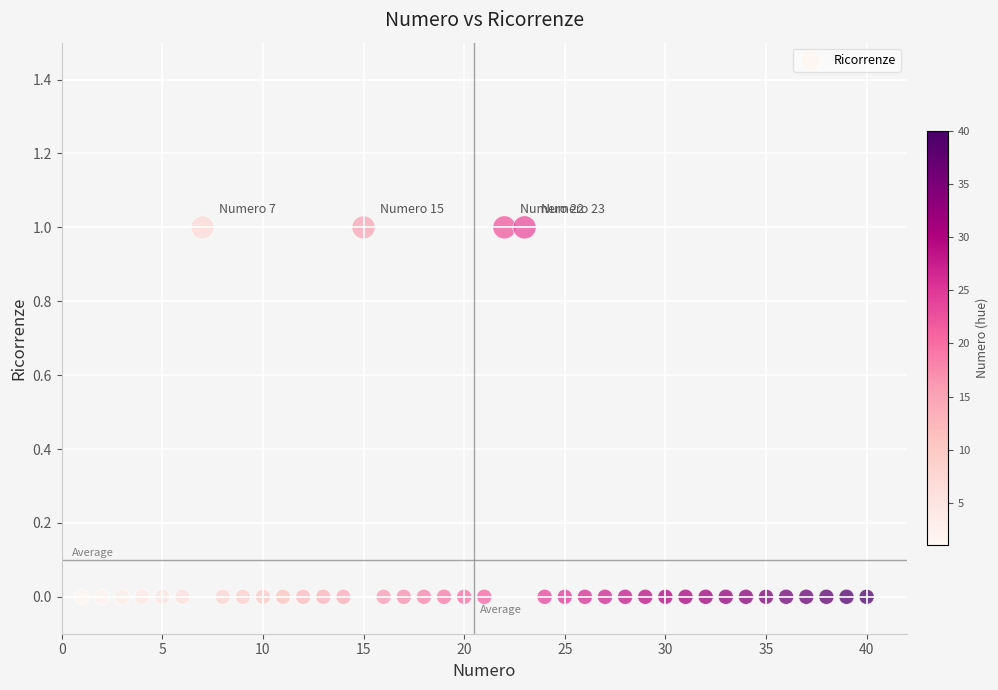

What is the range of X values (max minus min)?

39